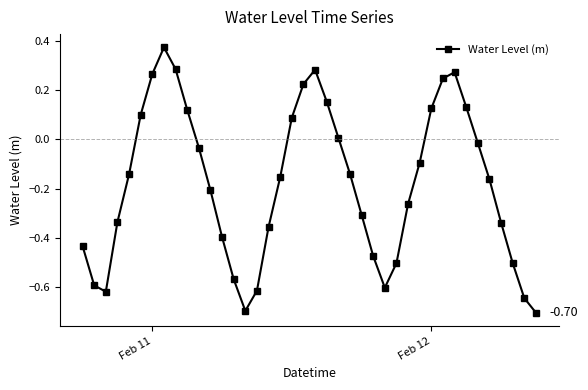

How many interior local peaks (higher than both neighbors) does the data have?

3